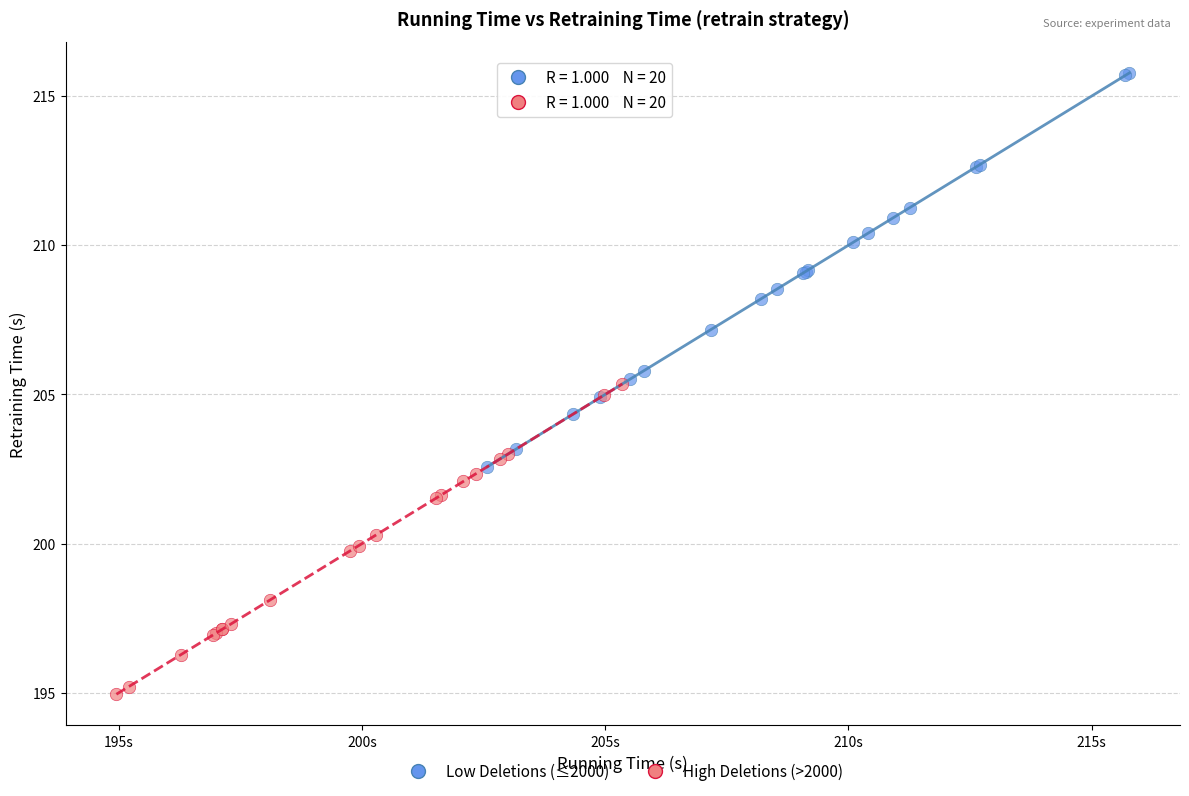

Which series reaches the maximum Y coordinate?

Low Deletions (≤2000)